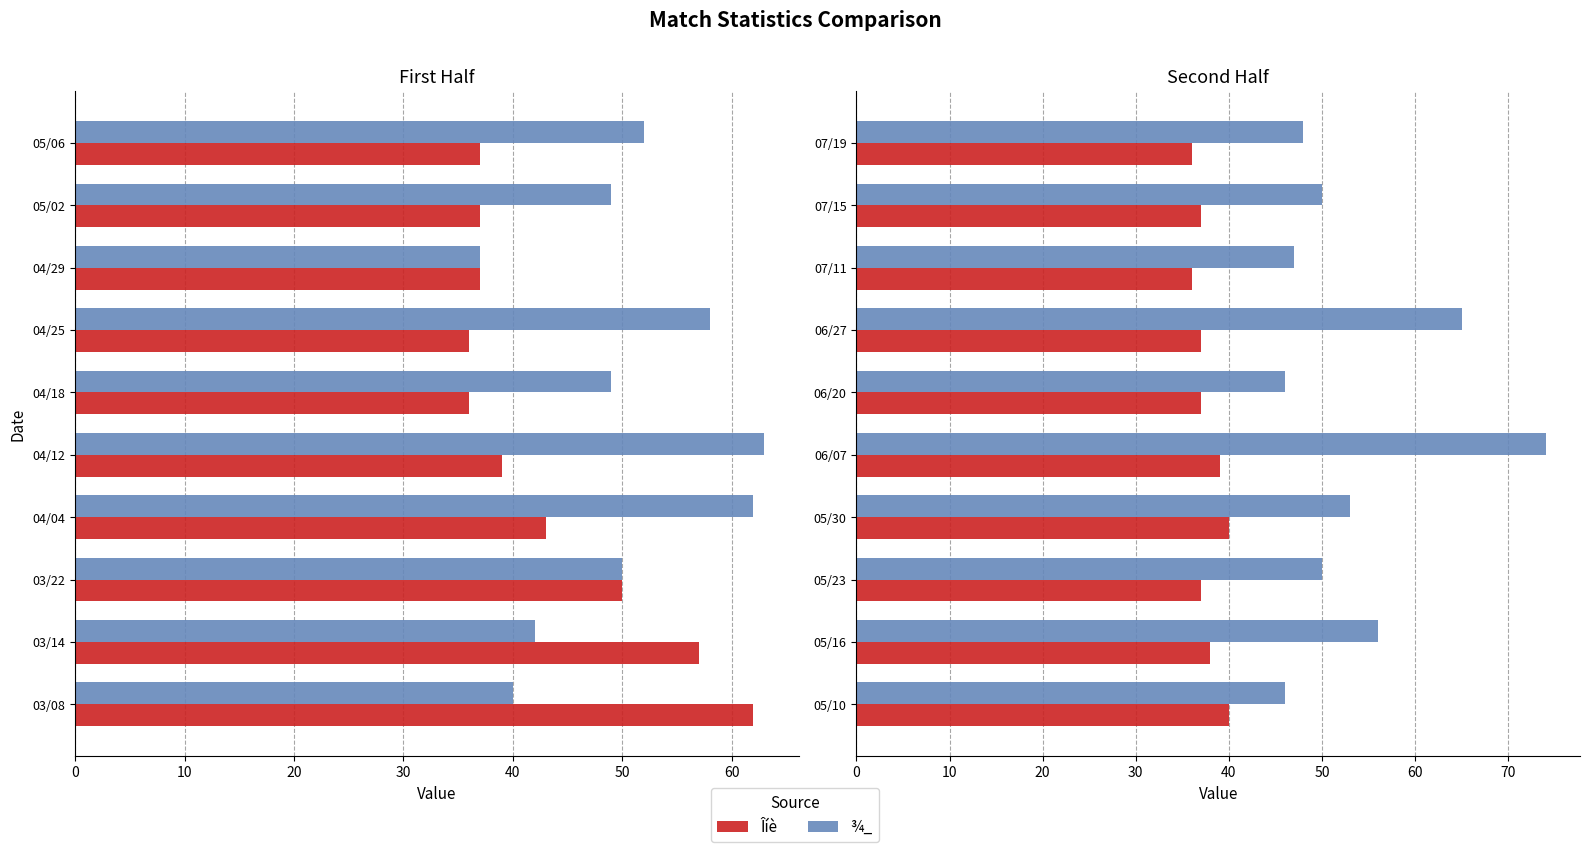

What is the approximate value of Îíè at 05/23?

37